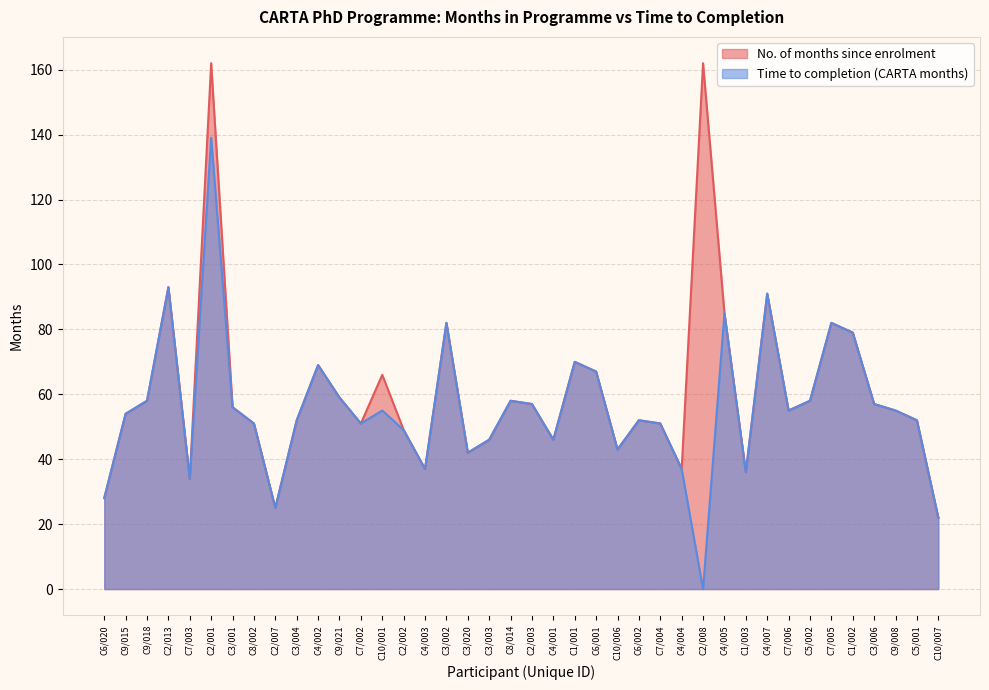

Is the value of Time to completion (CARTA months) at C4/002 greater than the value of No. of months since enrolment at C10/007?

Yes